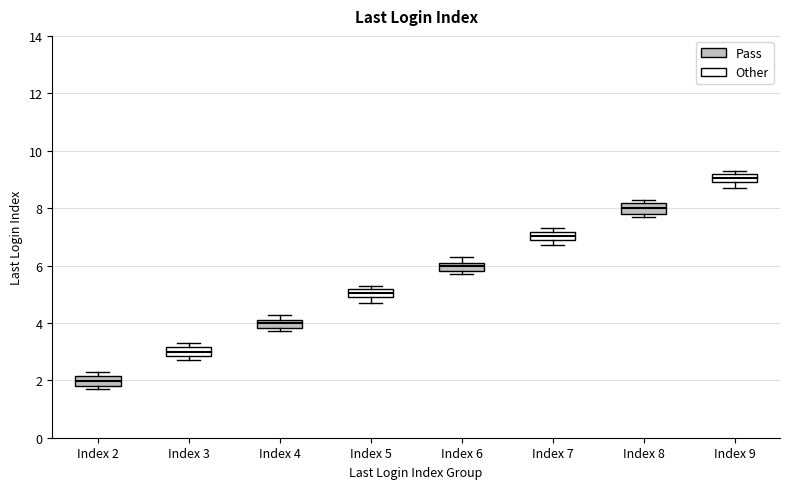

Where does the upper whisker of the box for Index 6 end on the y-axis? The values are not printed on the chart, so give them approximately, as read against the axis.

6.2